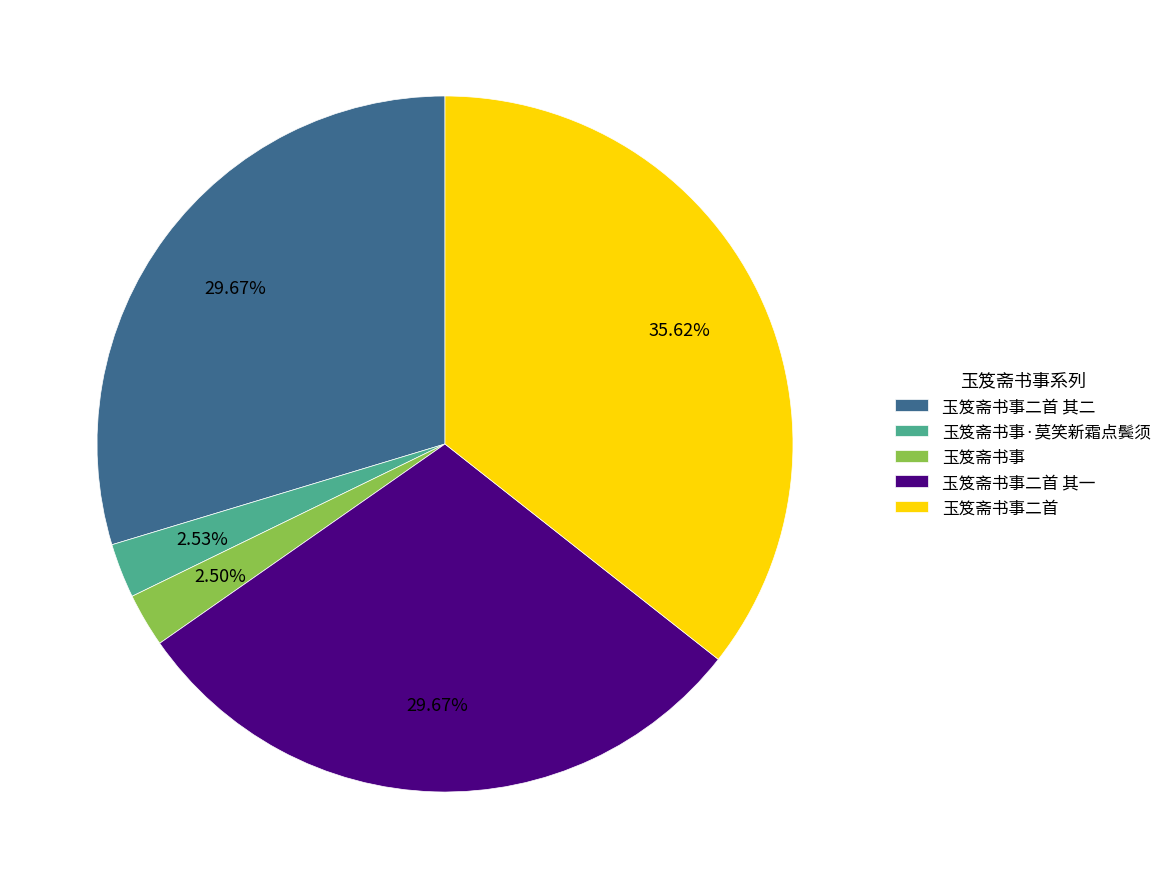

What is the total percentage of 玉笈斋书事二首 其二 and 玉笈斋书事二首?

65.3%